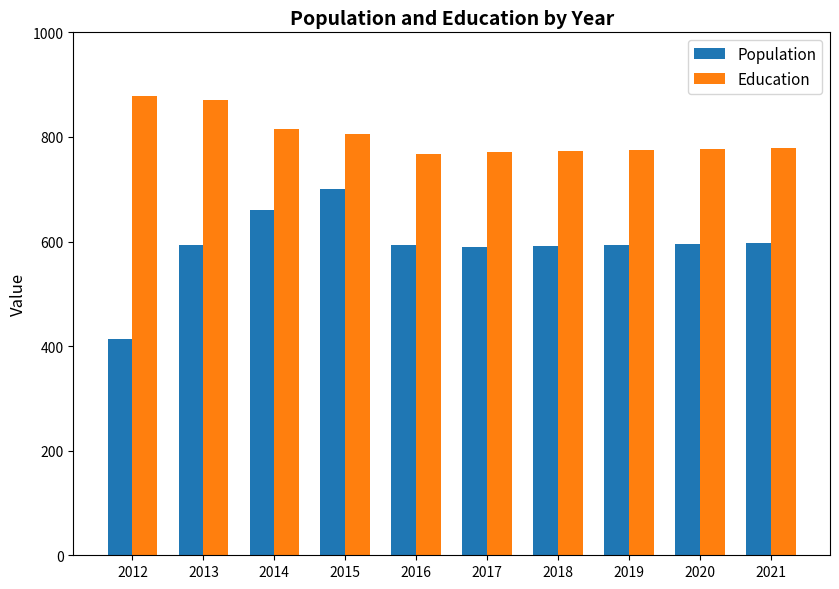

How many categories are shown in the chart?

10